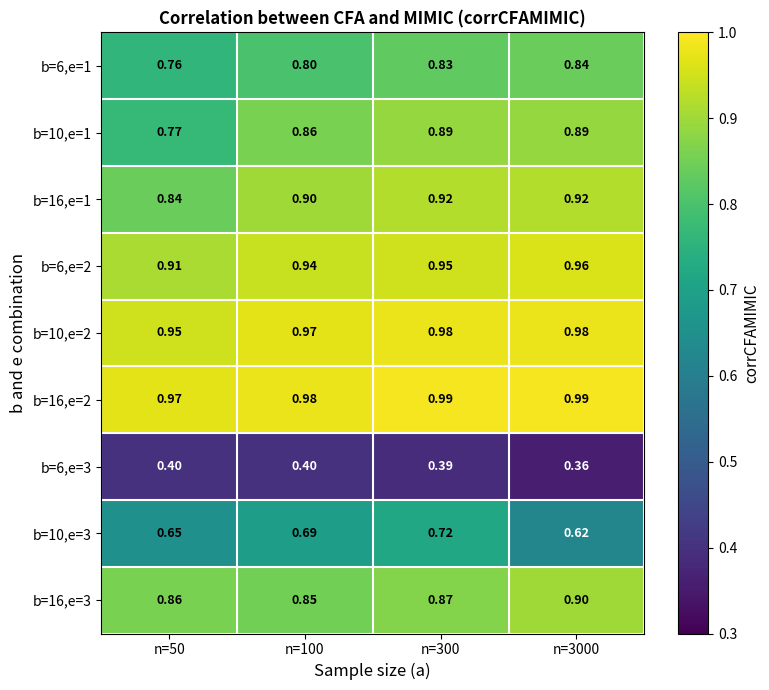

Between n=50 and n=100, which series saw the biggest shift?

b=10,e=1